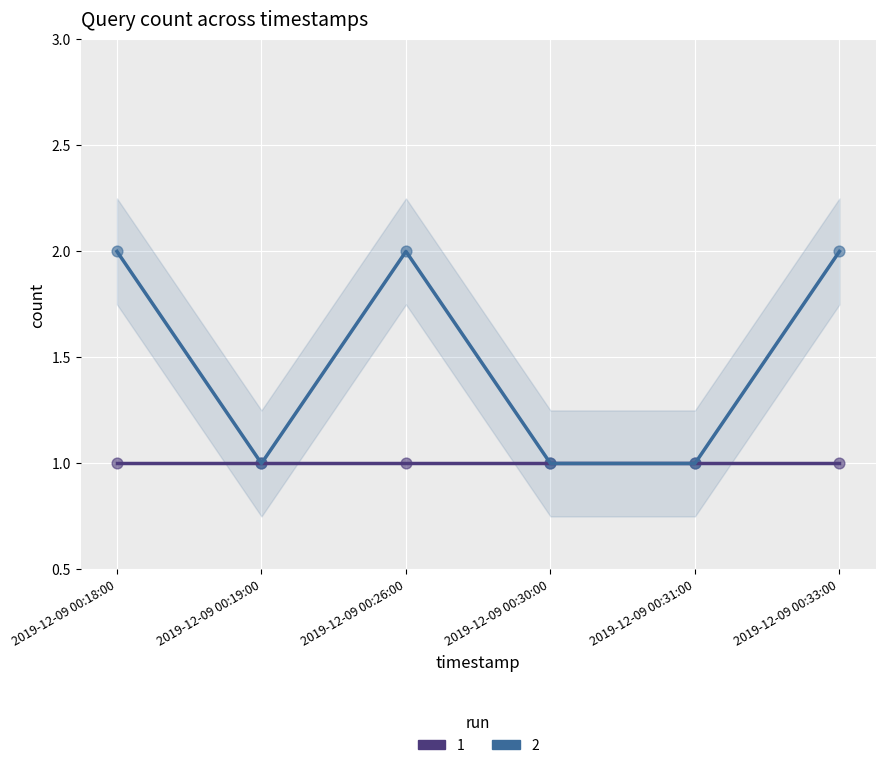

Approximately how many times larger is the value at 2019-12-09 00:31:00 compared to 2019-12-09 00:19:00?

1.0